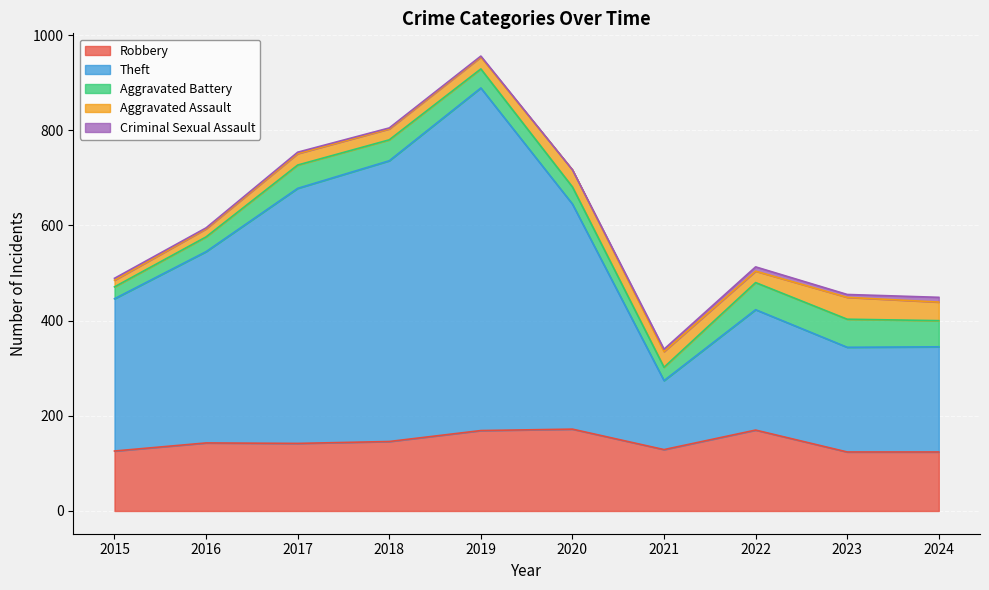

What is the spread (max minus min) of values at 2020?

473